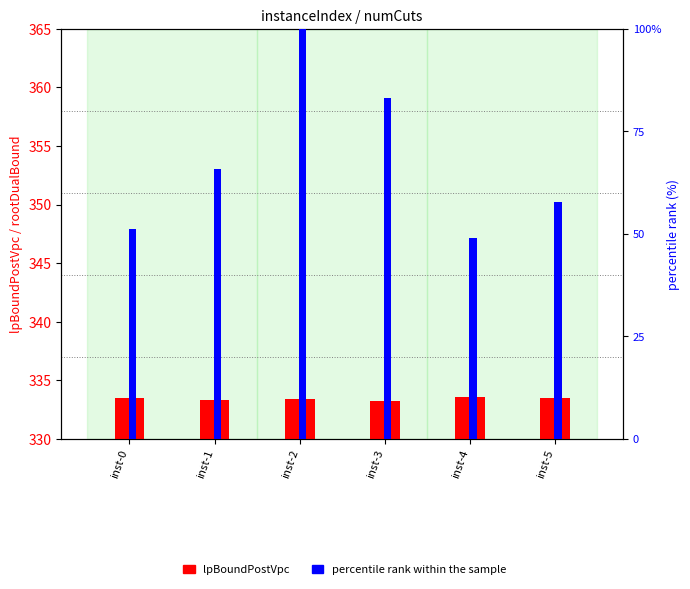

What is the difference between the highest and lowest values at inst-5?

275.7